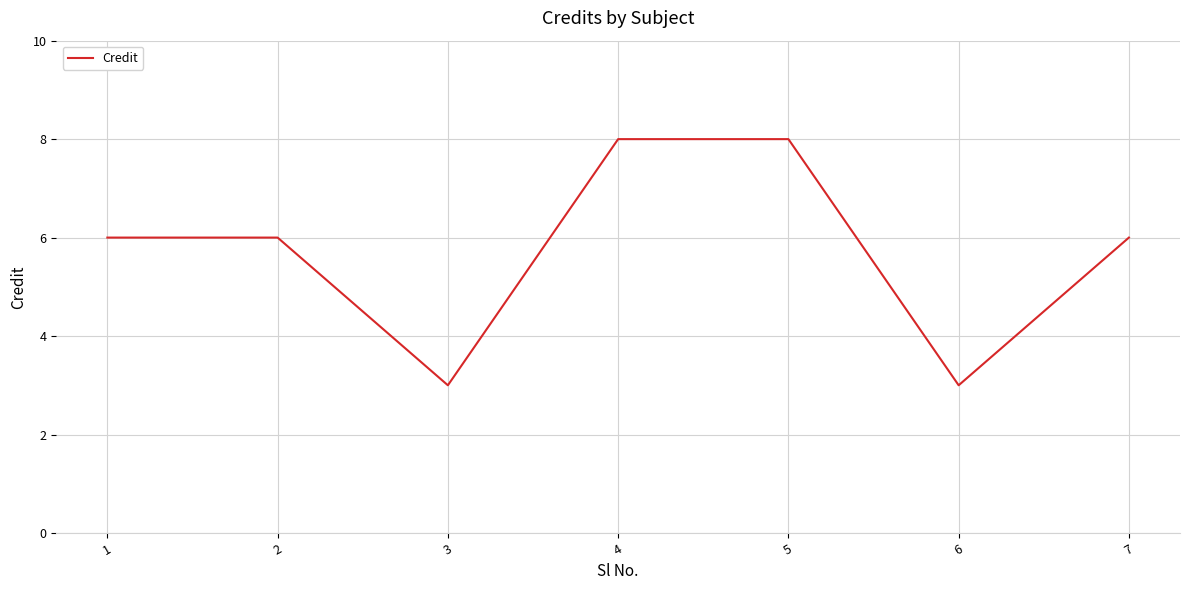

What is the greatest value displayed?

8